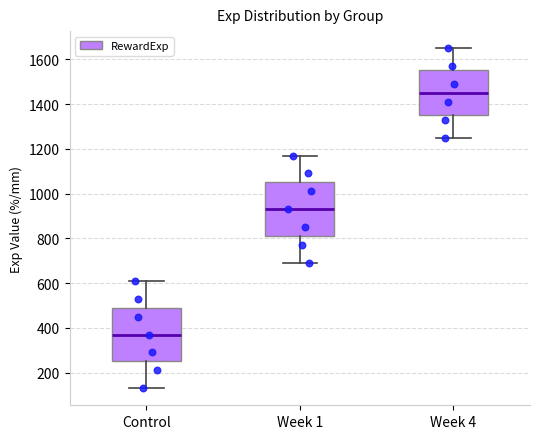

Reading left to right, read every box against the y-axis: the position of its median line, the range the box covers, and the ends of its whiskers. The values are not printed on the chart, so give them approximately, as read against the axis.

Control: median 380, box 260 to 500, whiskers 140 to 620
Week 1: median 940, box 820 to 1060, whiskers 700 to 1180
Week 4: median 1460, box 1360 to 1560, whiskers 1260 to 1660